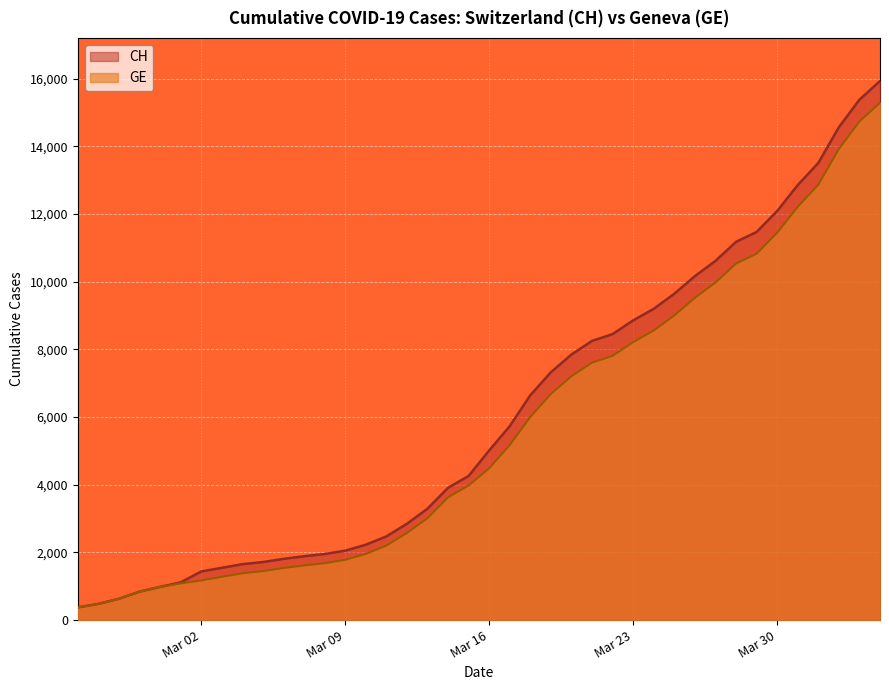

True or false: GE has a value of 7871 at Mar 30.

False